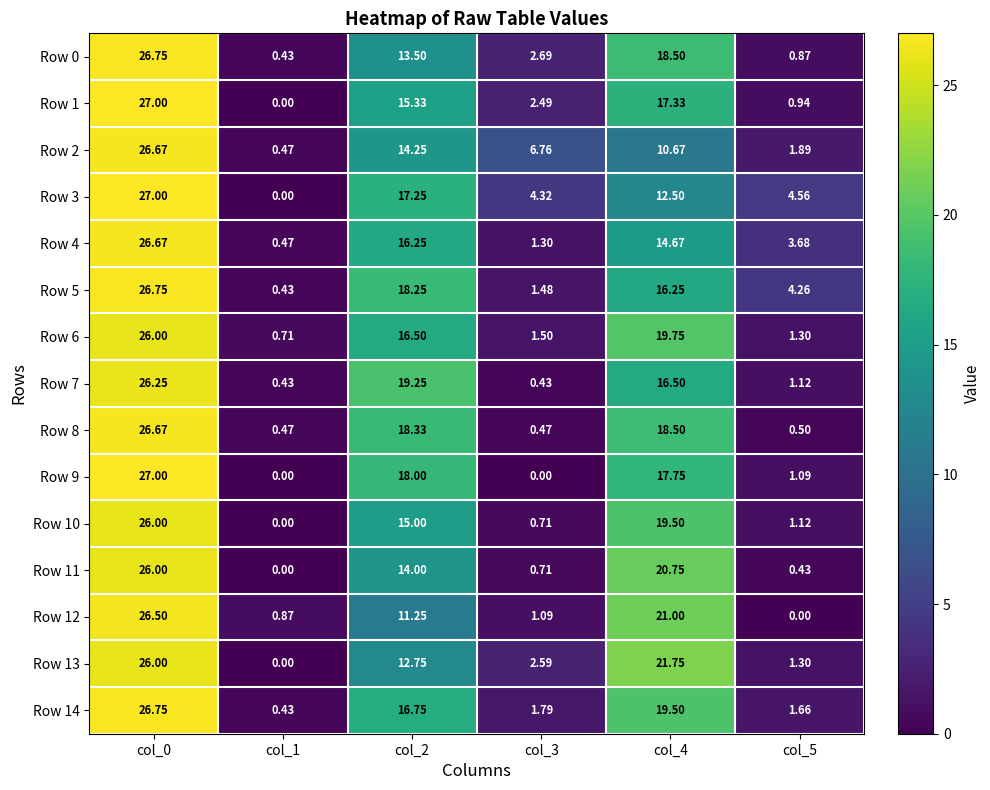

How many data points does each series have?

6